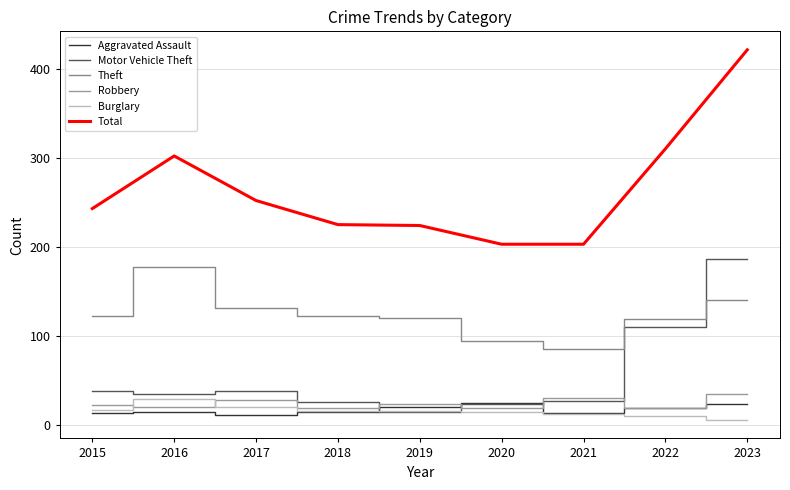

After their last crossing, which series has the higher values: Aggravated Assault or Robbery?

Robbery